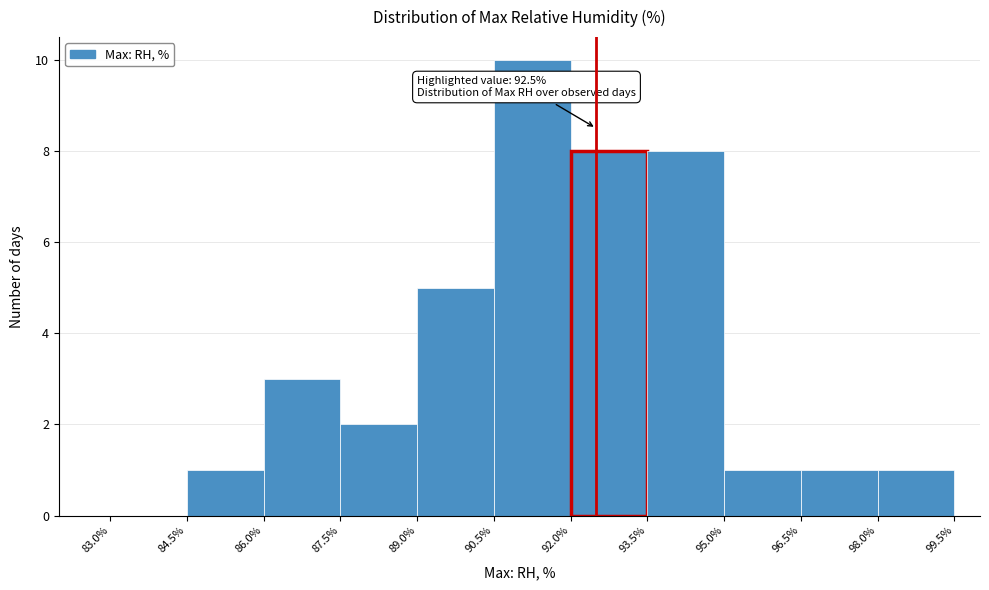

Which range on the x-axis has the tallest bar?

90.5% to 92.0%